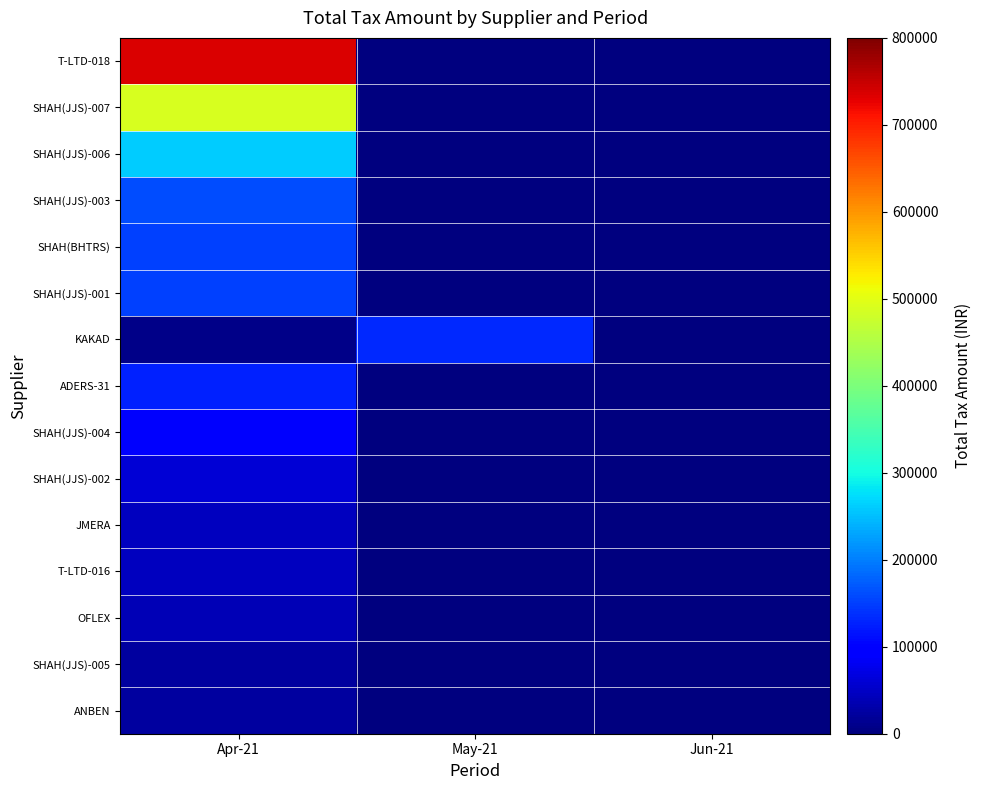

How many categories are shown in the chart?

3